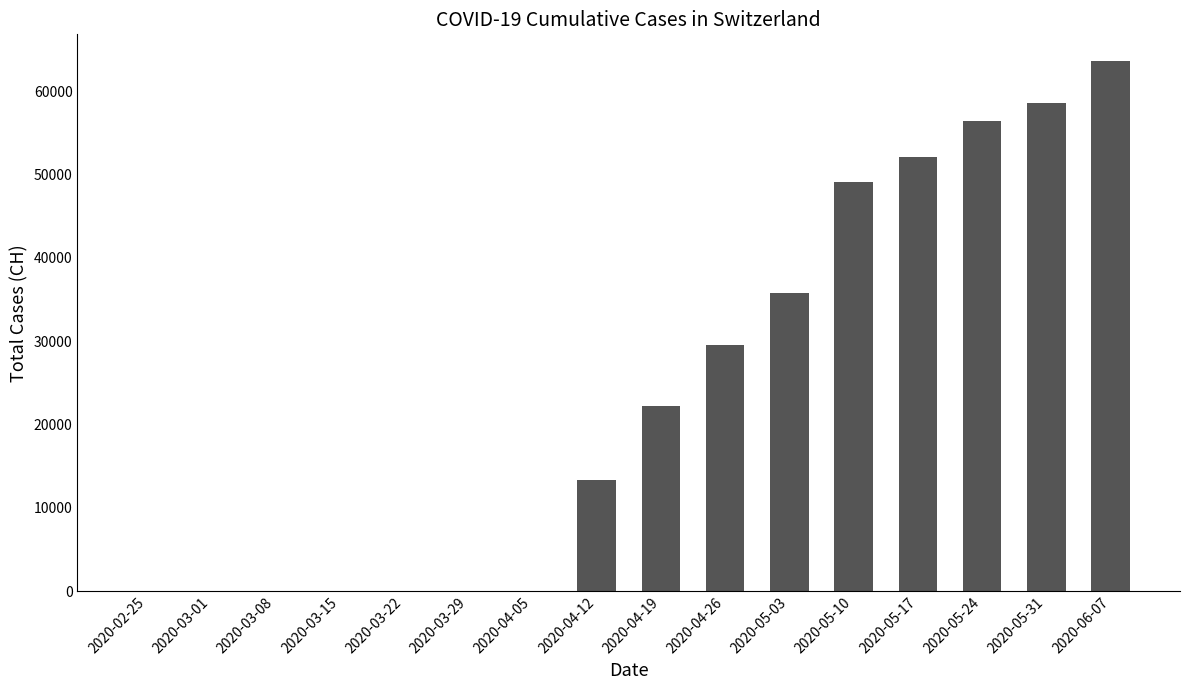

Reading left to right, list all the values displayed in this chart.

0	0	0	0	0	0	0	13313	22253	29587	35827	49066	52107	56403	58564	63654